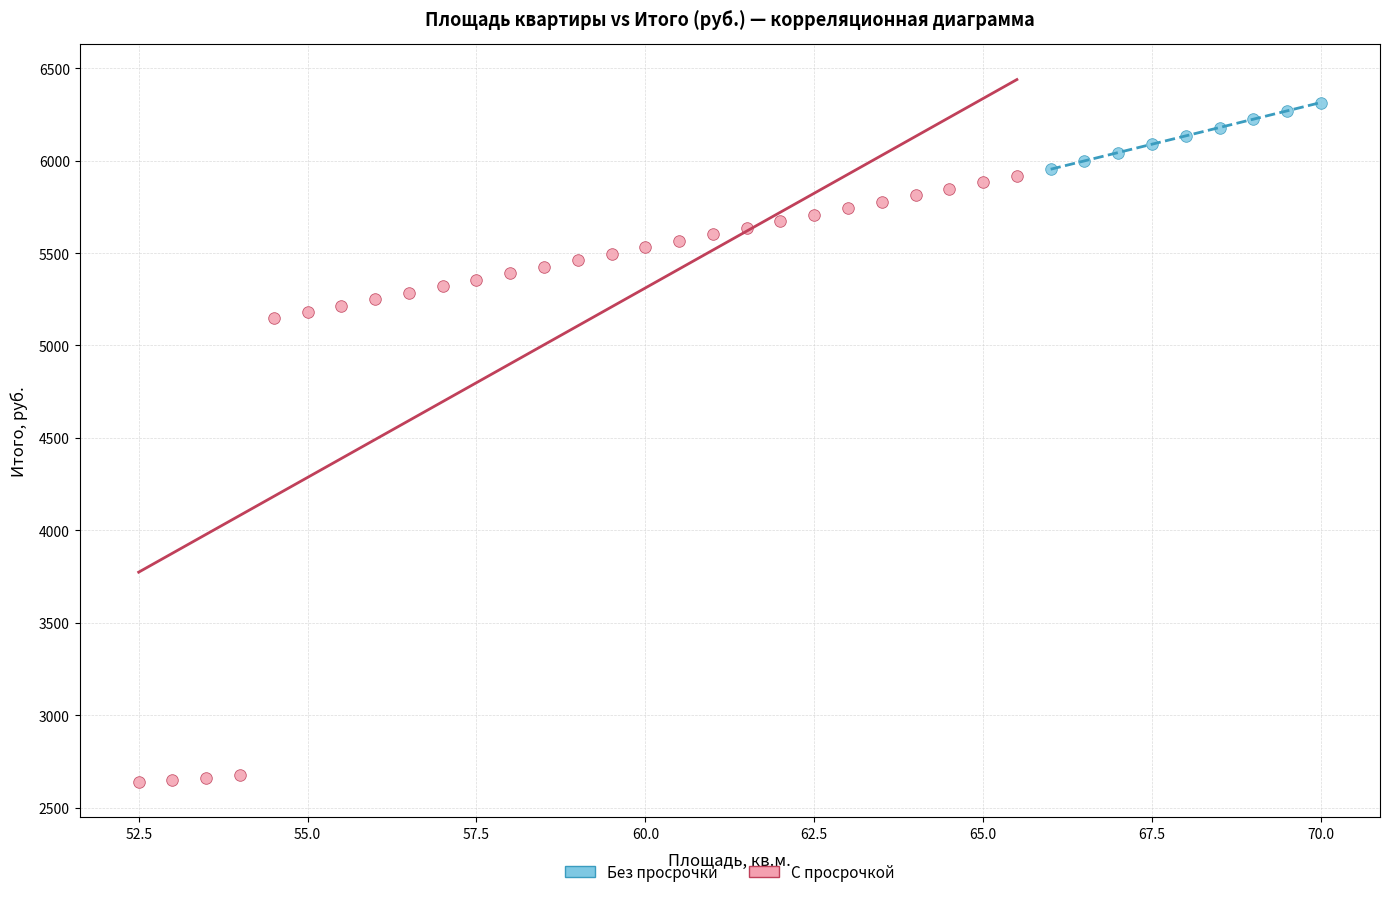

Which series contains the highest Y value?

Без просрочки